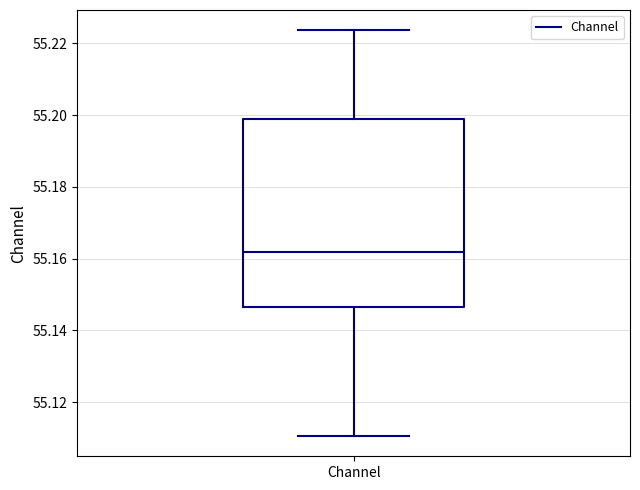

Read this box plot against the y-axis: the position of the median line, the range covered by the box, and the ends of both whiskers. The values are not printed on the chart, so give them approximately, as read against the axis.

median 55.162, box 55.146 to 55.198, whiskers 55.110 to 55.224